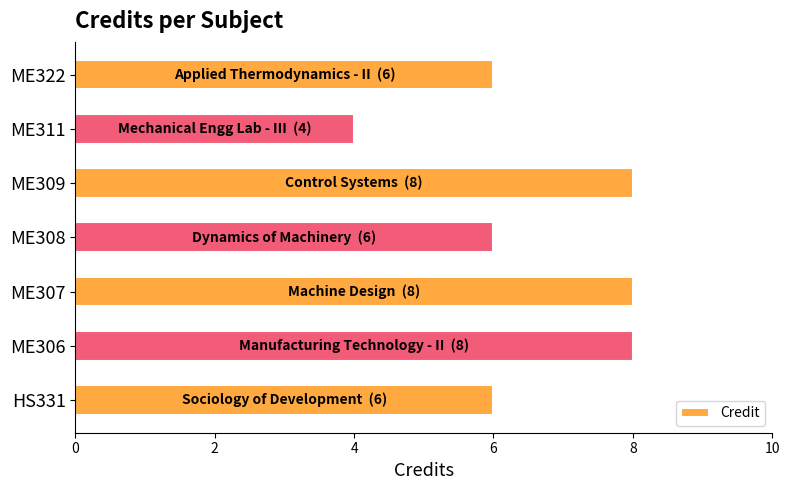

Reading top to bottom, what are all the values shown in this chart?

ME322=6	ME311=4	ME309=8	ME308=6	ME307=8	ME306=8	HS331=6